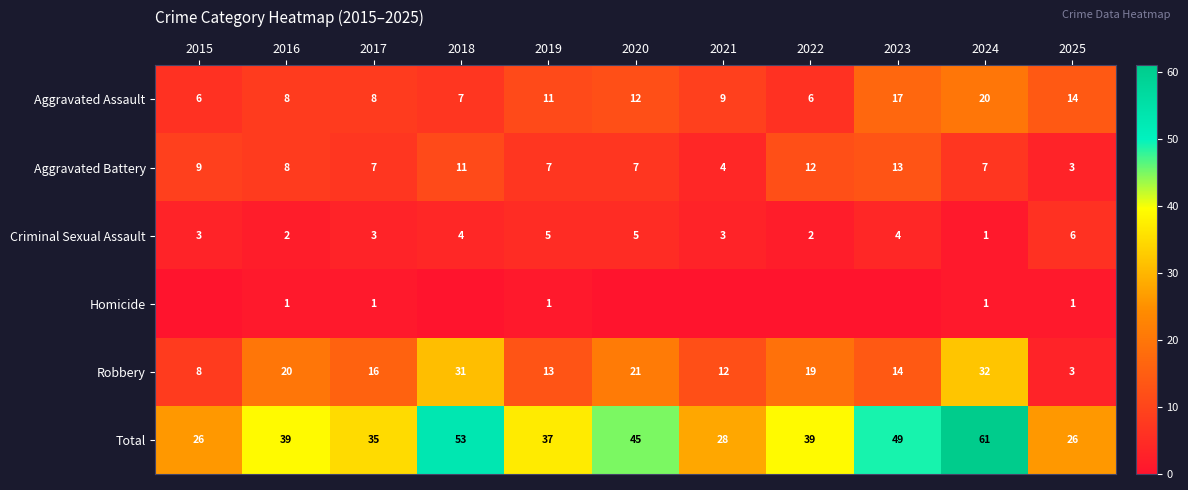

What value does the Aggravated Assault series have at 2025, to the nearest 5?

15